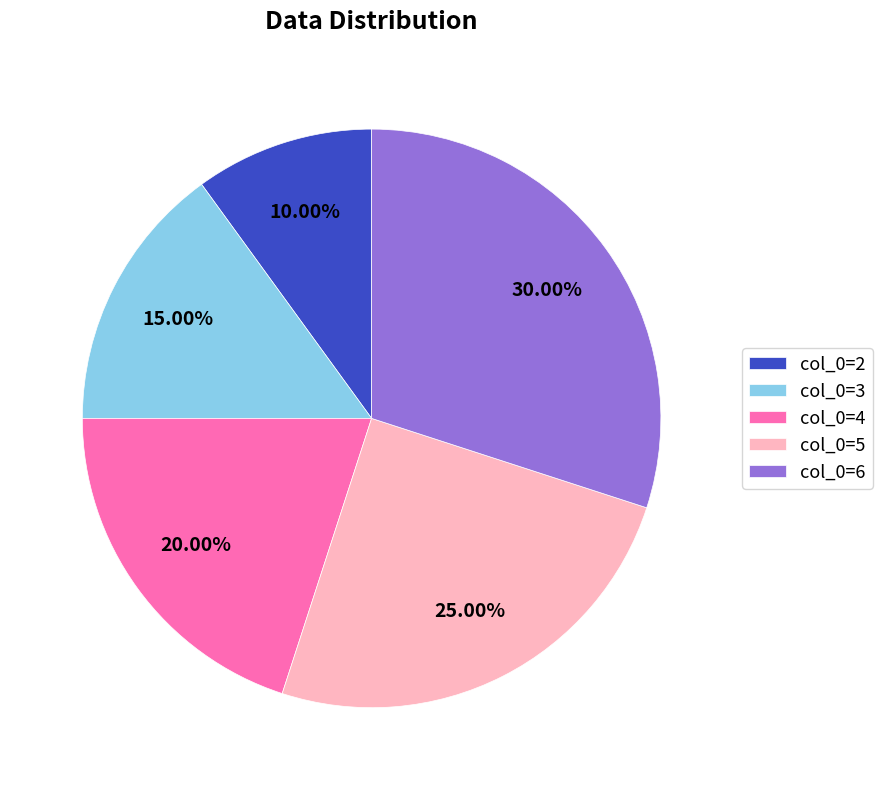

Does col_0=6 represent more than half of the total?

No